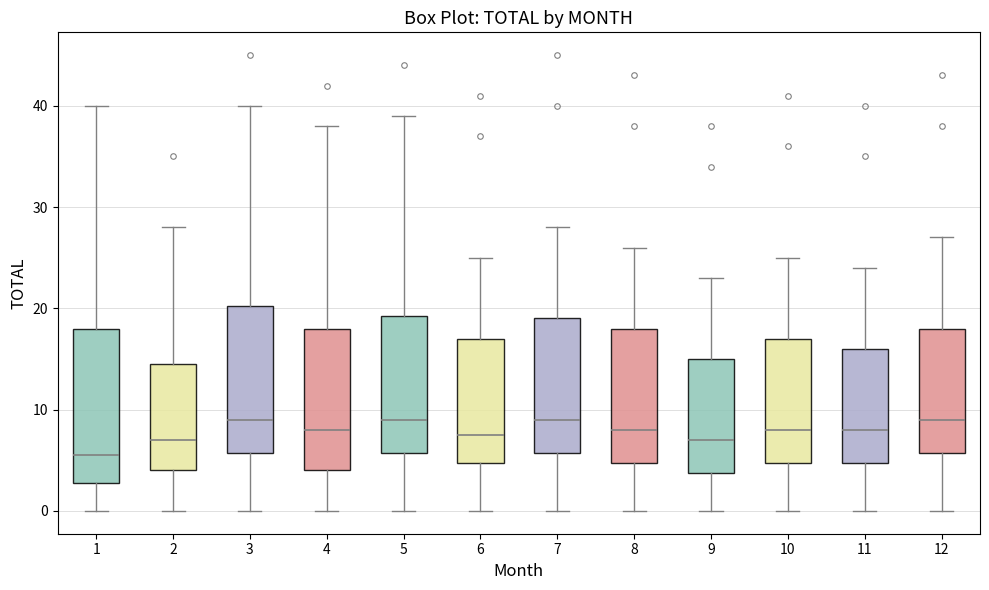

Reading left to right, transcribe this box plot: for each box, give where its median line is, the range the box spans, and where its two whiskers end, as read against the y-axis. The values are not printed on the chart, so give them approximately, as read against the axis.

1: median 6, box 3 to 18, whiskers 0 to 40
2: median 7, box 4 to 15, whiskers 0 to 28
3: median 9, box 6 to 20, whiskers 0 to 40
4: median 8, box 4 to 18, whiskers 0 to 38
5: median 9, box 6 to 19, whiskers 0 to 39
6: median 8, box 5 to 17, whiskers 0 to 25
7: median 9, box 6 to 19, whiskers 0 to 28
8: median 8, box 5 to 18, whiskers 0 to 26
9: median 7, box 4 to 15, whiskers 0 to 23
10: median 8, box 5 to 17, whiskers 0 to 25
11: median 8, box 5 to 16, whiskers 0 to 24
12: median 9, box 6 to 18, whiskers 0 to 27